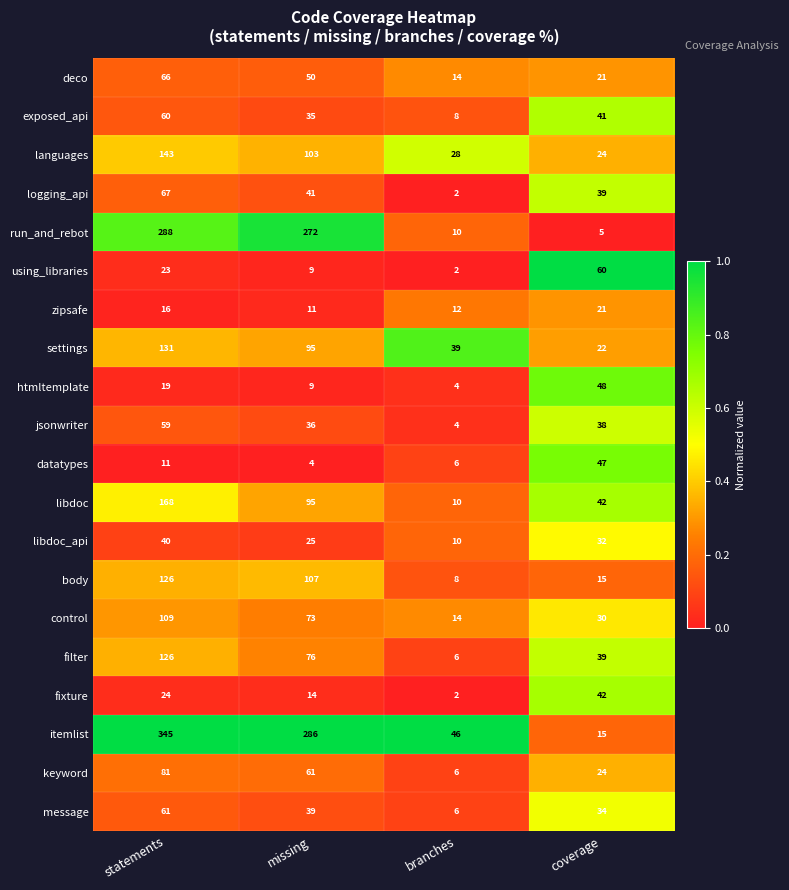

Is it true that run_and_rebot equals 5 at coverage?

True